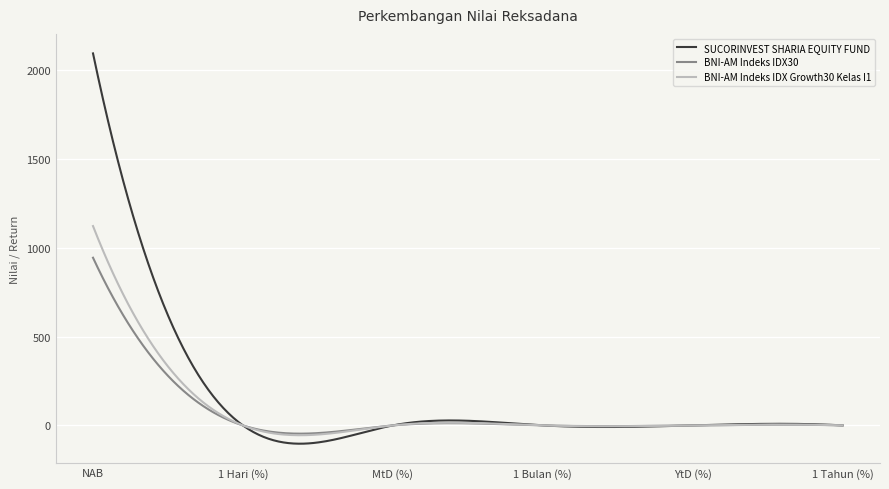

What is the highest value of the SUCORINVEST SHARIA EQUITY FUND series?

2092.0